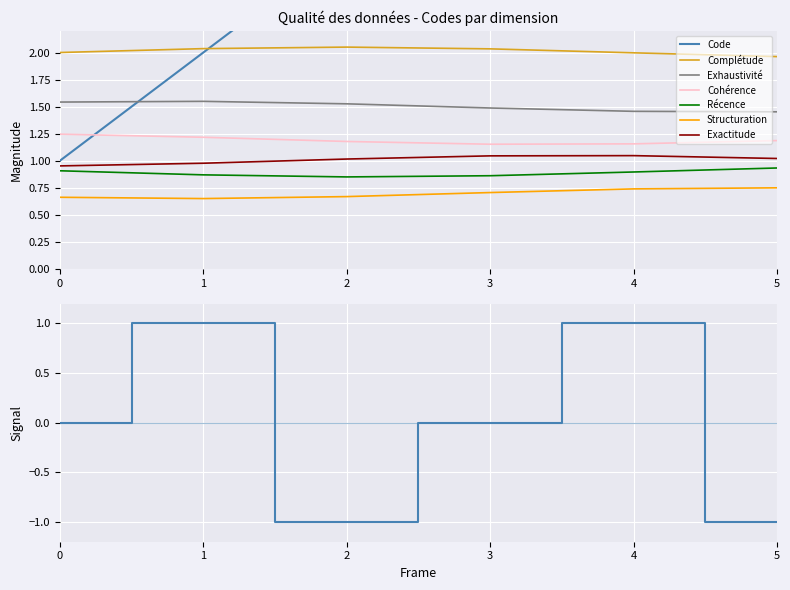

True or false: Exhaustivité and Cohérence intersect in this chart.

False